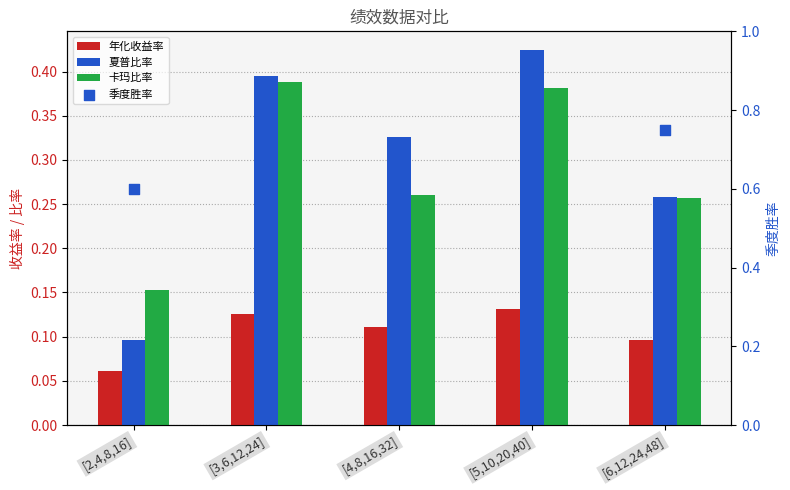

At how many categories does at least one series exceed 0?

5